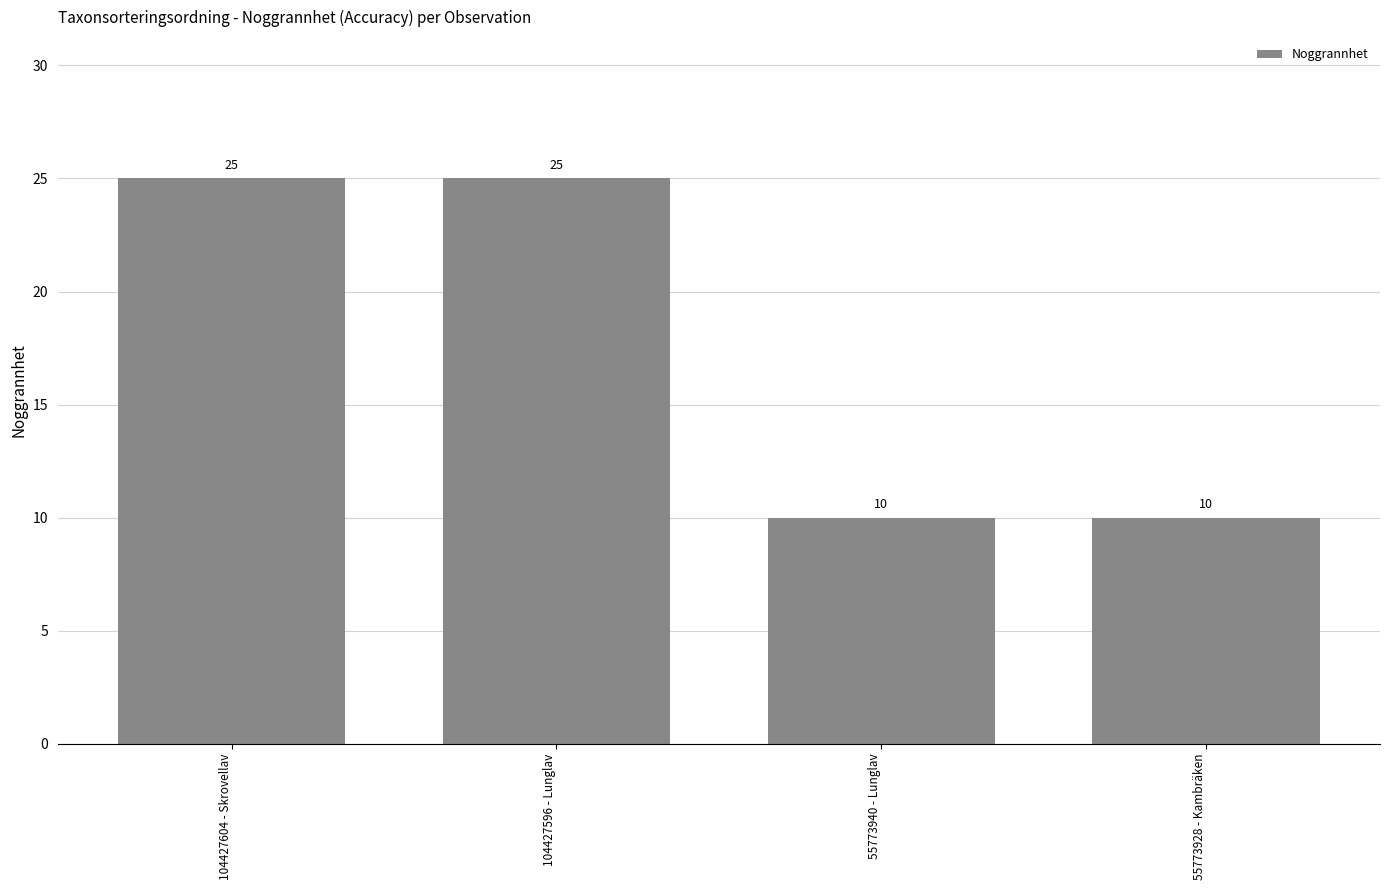

What is the maximum value shown in the chart?

25